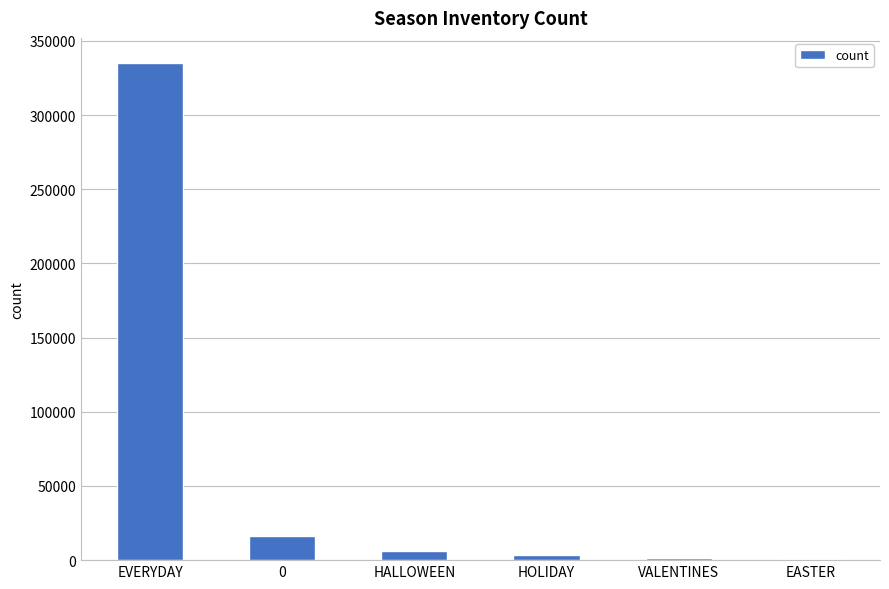

What value does the data have at EVERYDAY, to the nearest 10?

335230